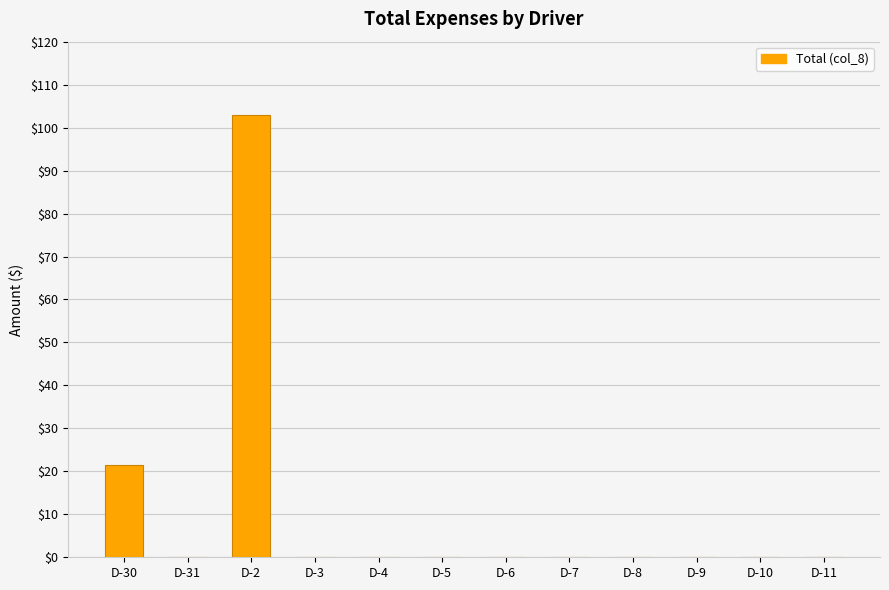

At which category does the chart reach its peak across all series?

D-2